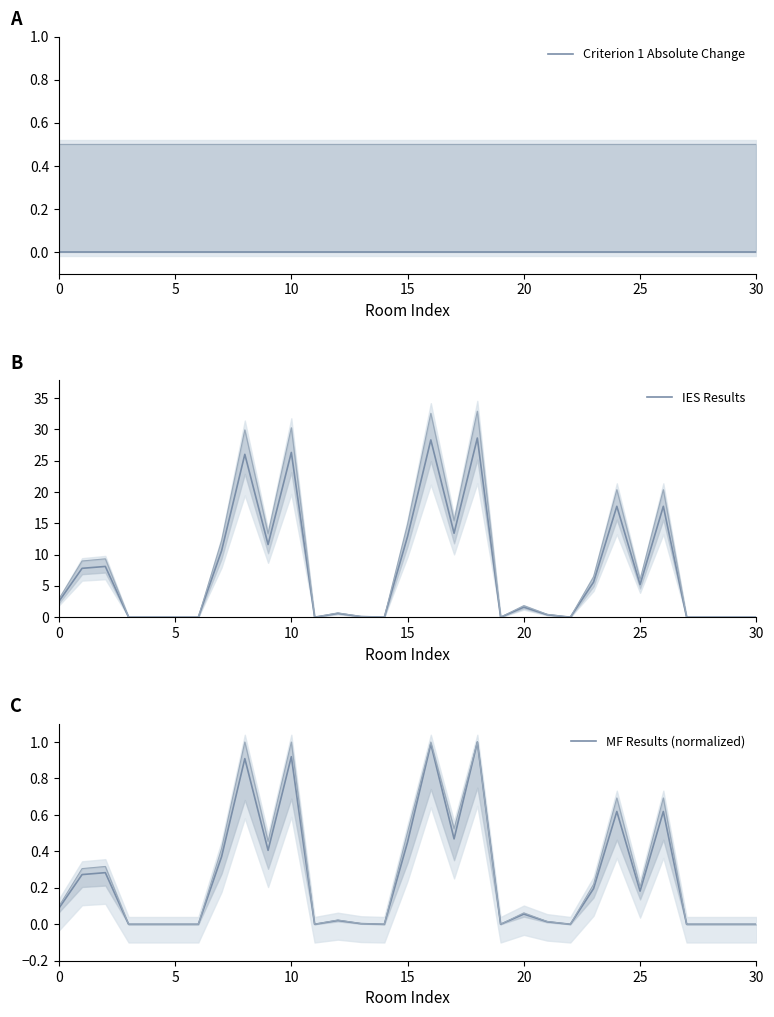

Which series has the widest spread of values?

IES Results